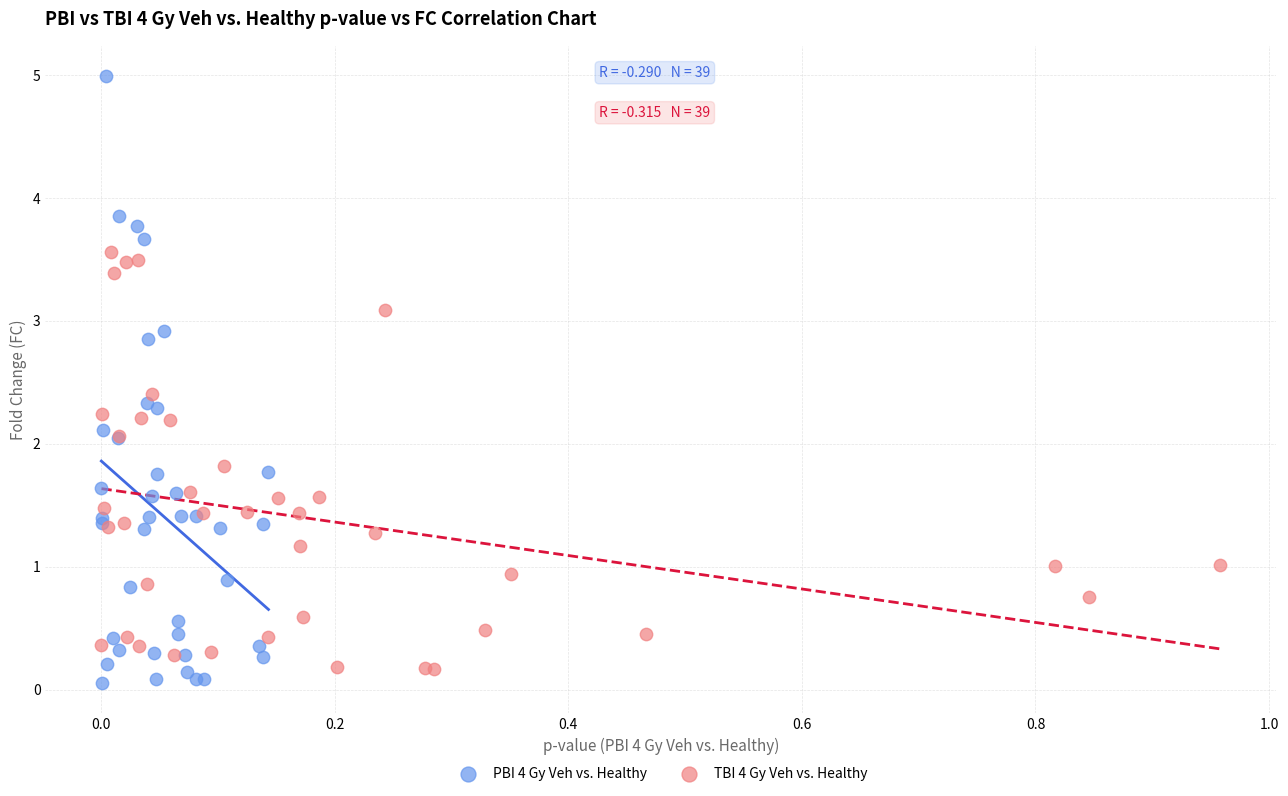

Which series has the largest Y range (max minus min)?

PBI 4 Gy Veh vs. Healthy